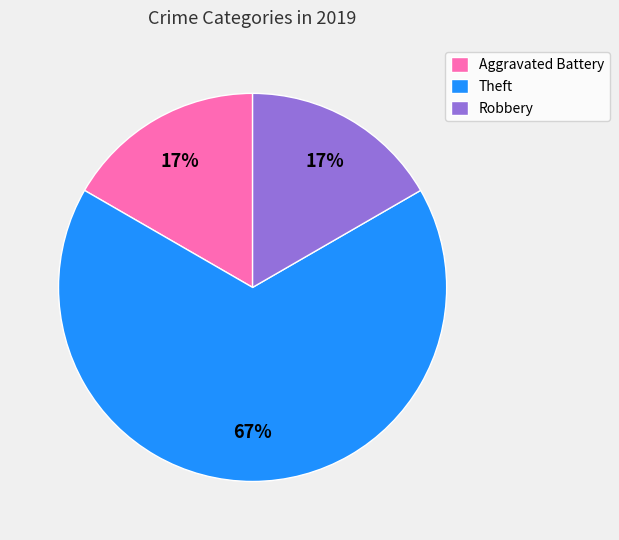

How many segments does this pie chart have?

3